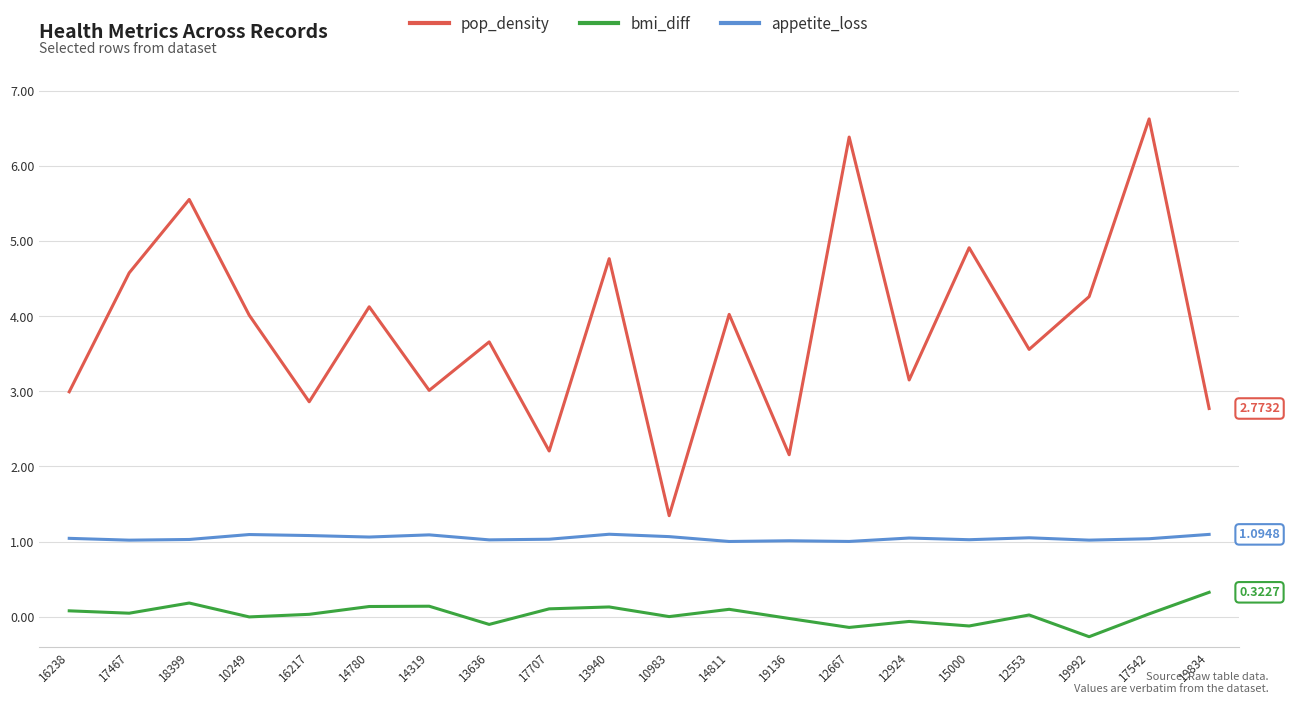

Which series has the widest spread of values?

pop_density